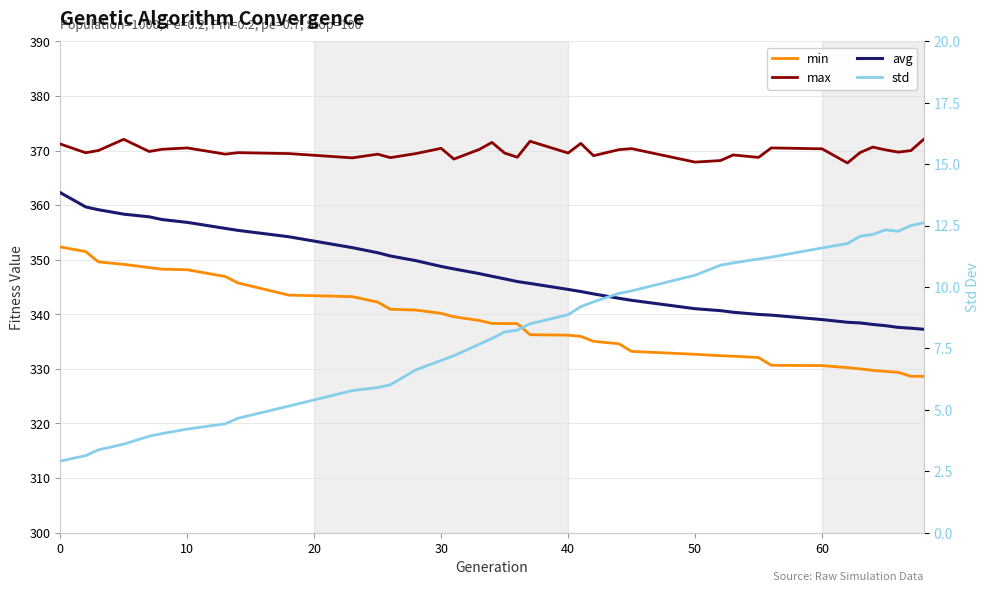

Rank the series by their maximum value, from lowest to highest.

std, min, avg, max